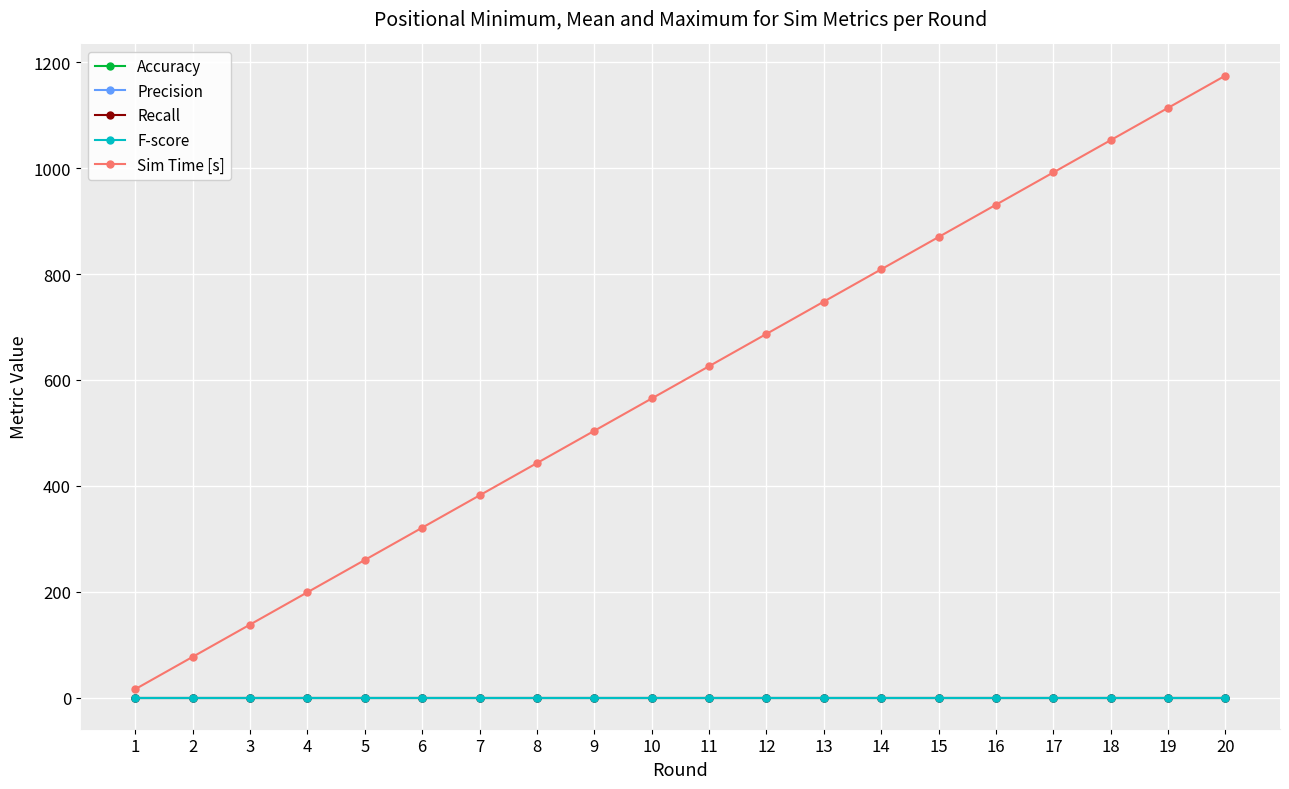

True or false: Precision and Accuracy cross at least once.

False